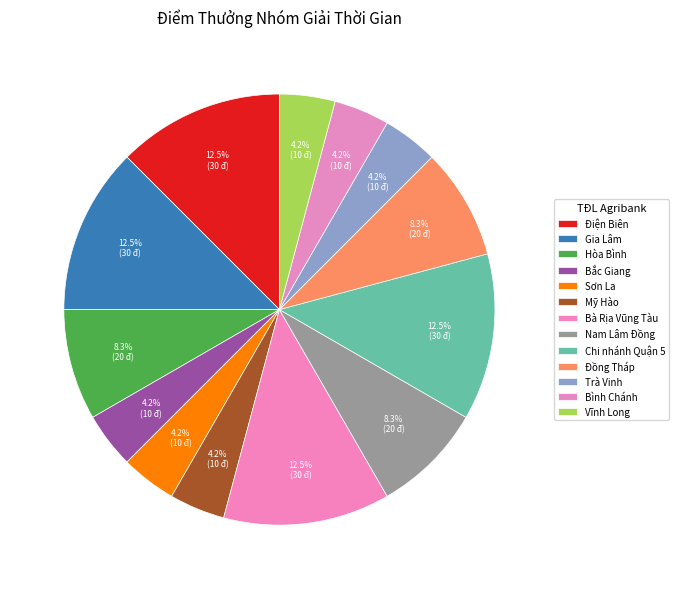

How many slices are in this pie chart?

13